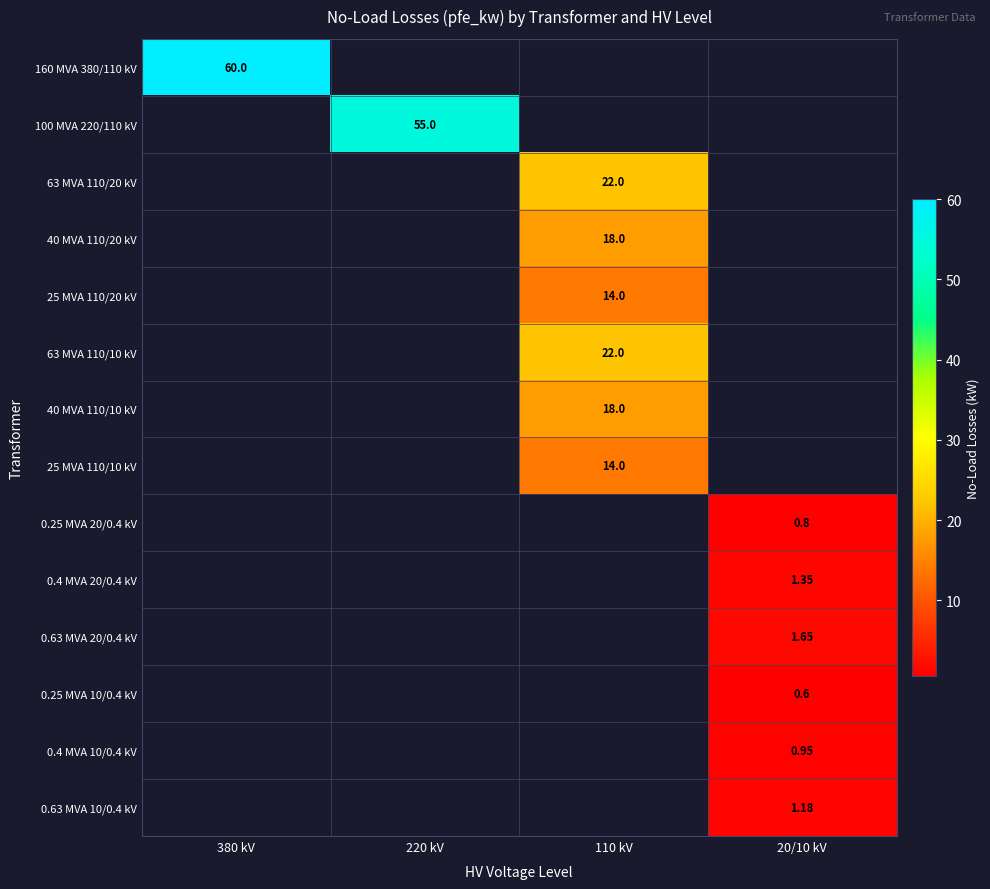

Rank the categories by 0.63 MVA 20/0.4 kV value from lowest to highest.

380 kV, 220 kV, 110 kV, 20/10 kV